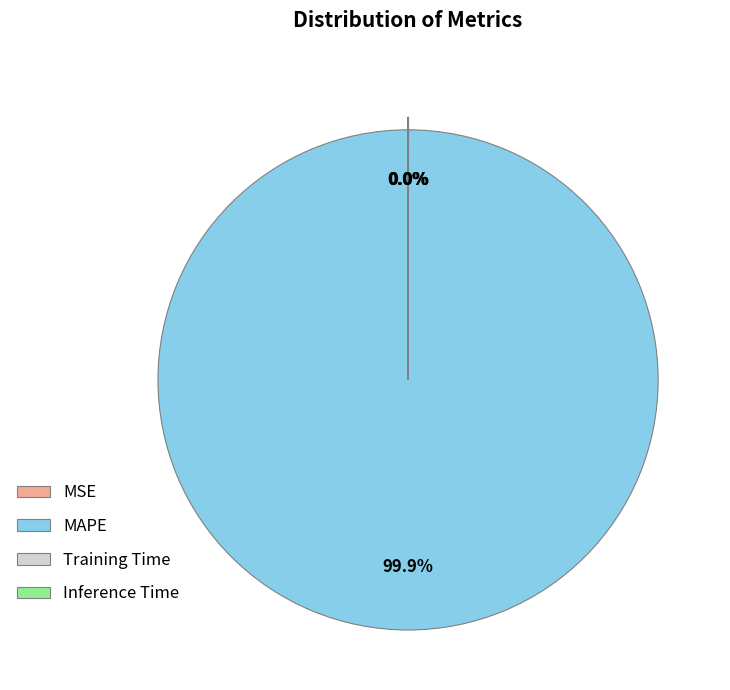

Which slice is the largest?

MAPE